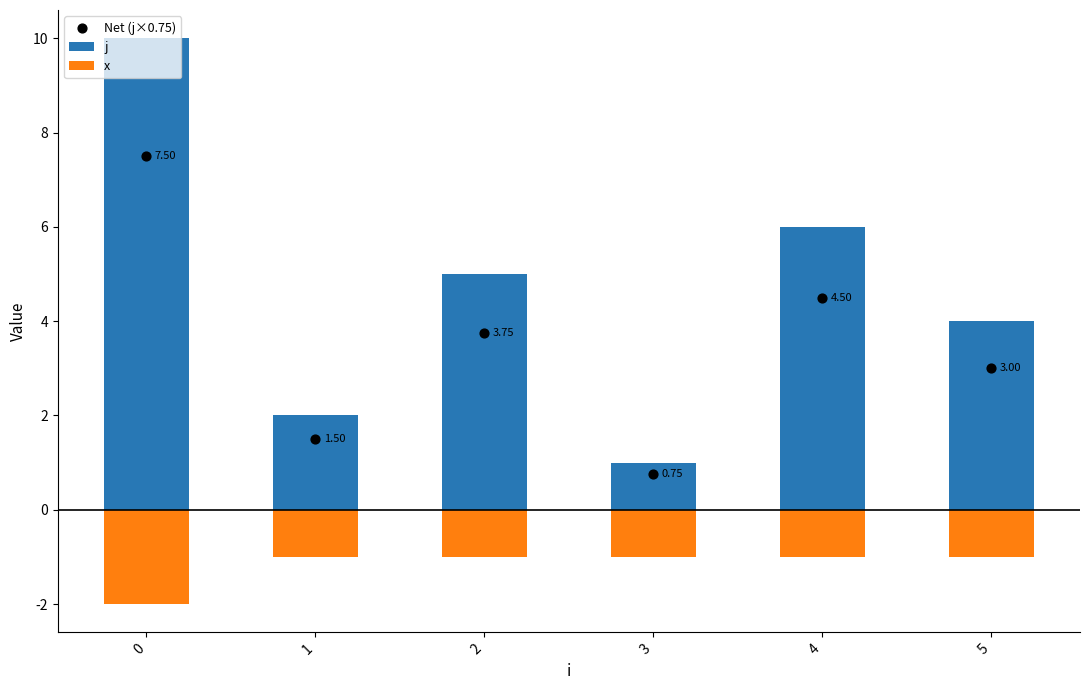

Which series reaches the minimum Y coordinate?

x